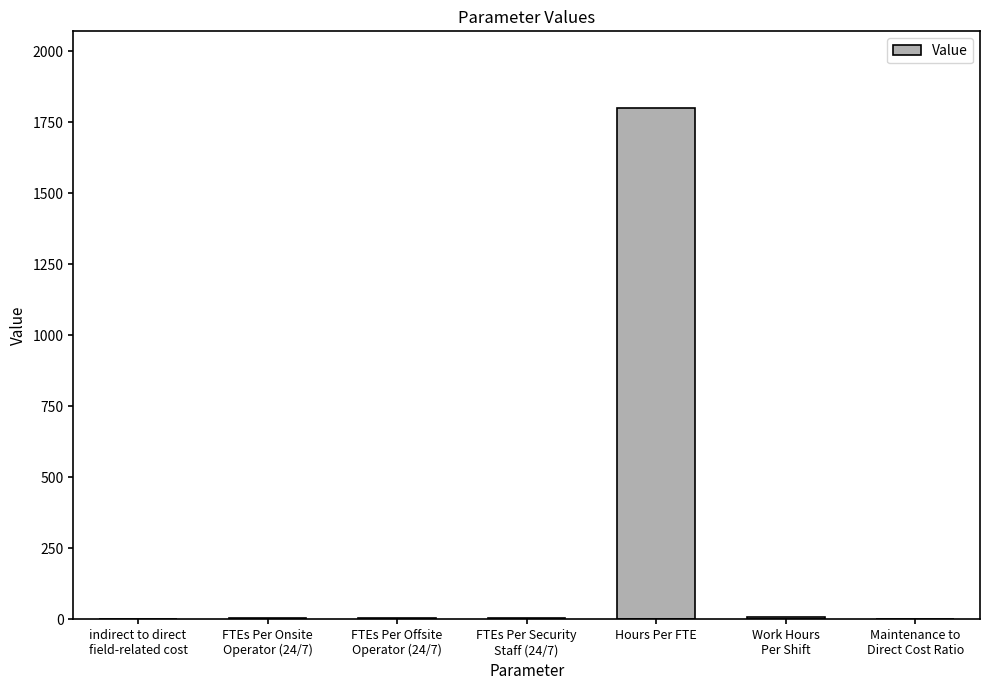

Are the bars grouped side by side (vs. stacked)?

No